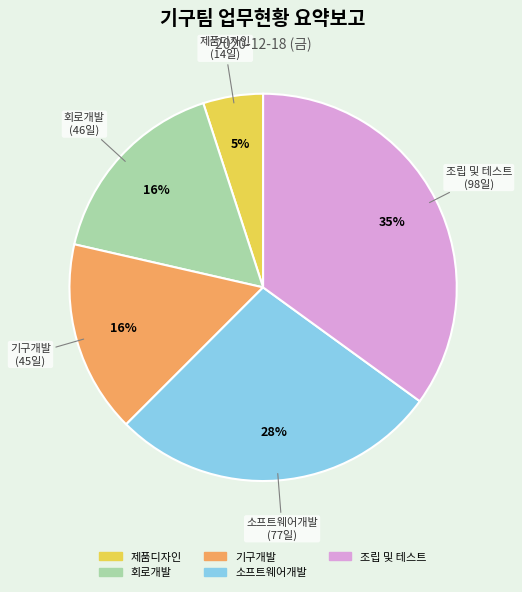

Between 소프트웨어개발 and 회로개발, which is larger?

소프트웨어개발